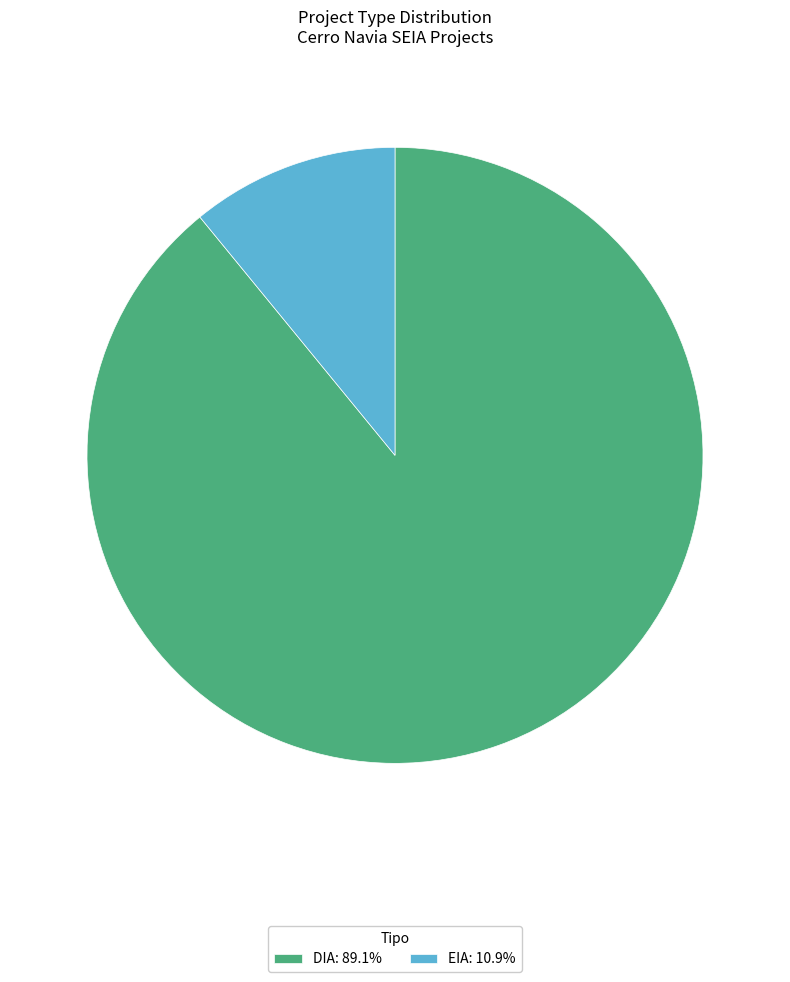

What is the largest slice in the pie chart?

DIA